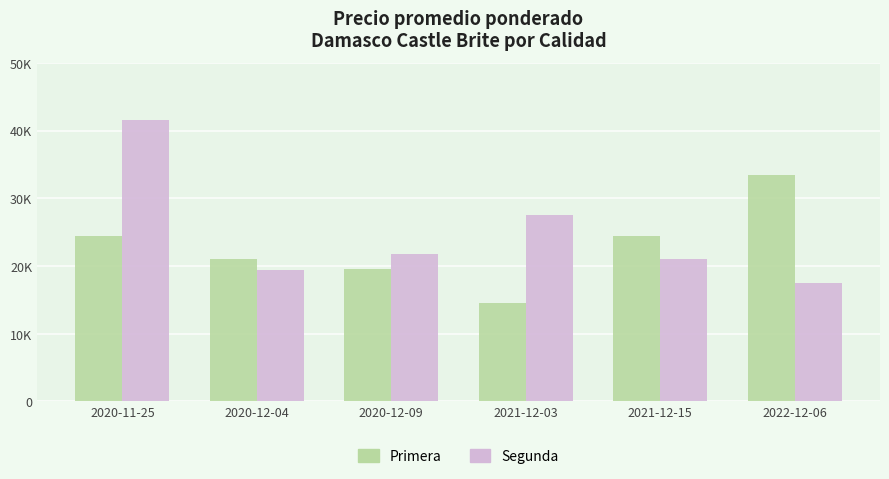

What are all the series names shown in the legend?

Primera, Segunda